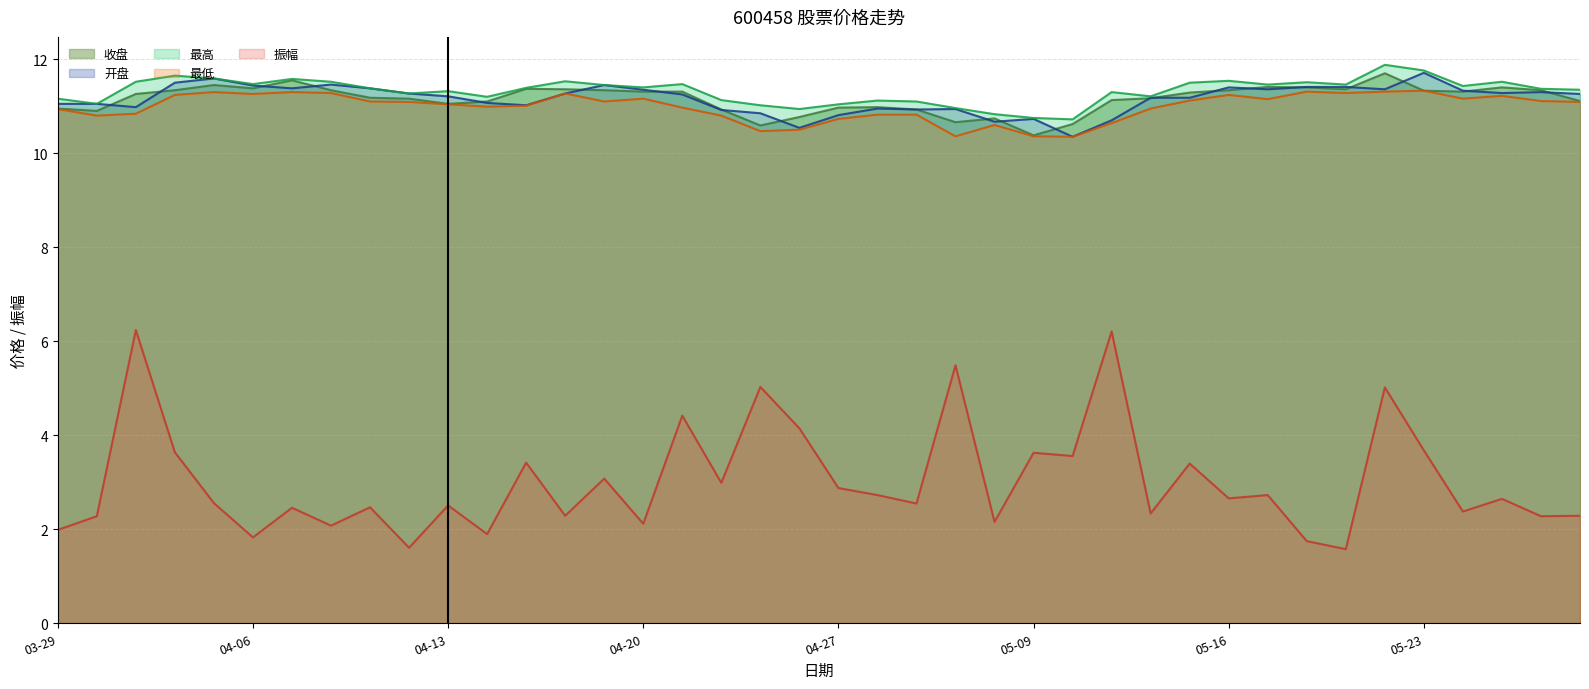

At which category does 最低 reach its first local valley?

2023-03-30